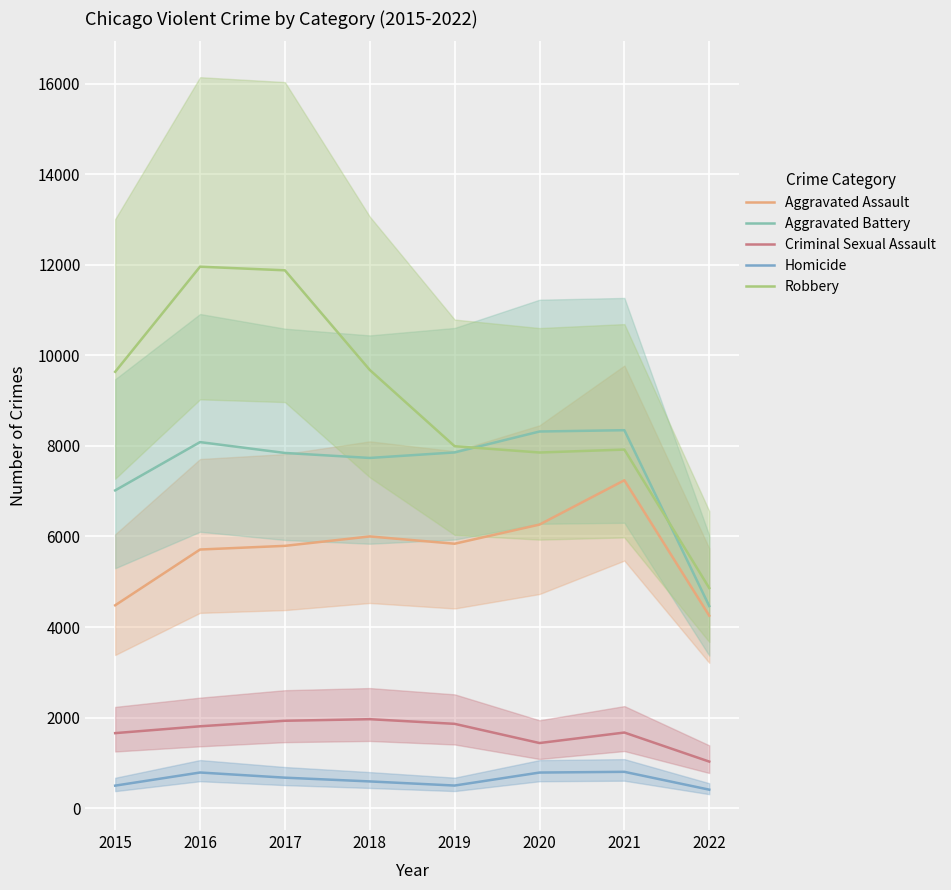

What is the value of the Criminal Sexual Assault point at the 1st from the left?

1656